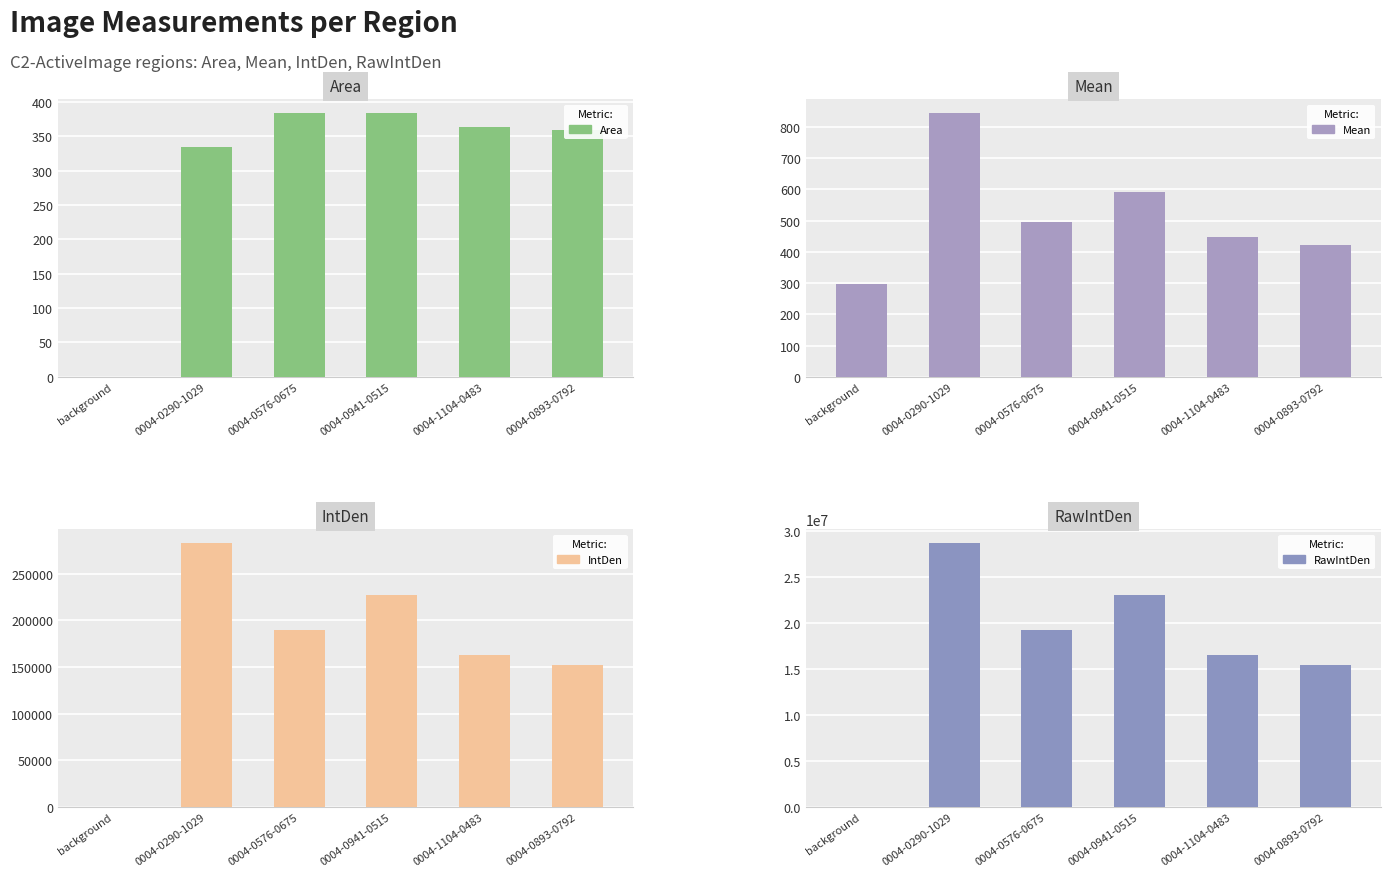

What value does the IntDen series have at background?

105.5